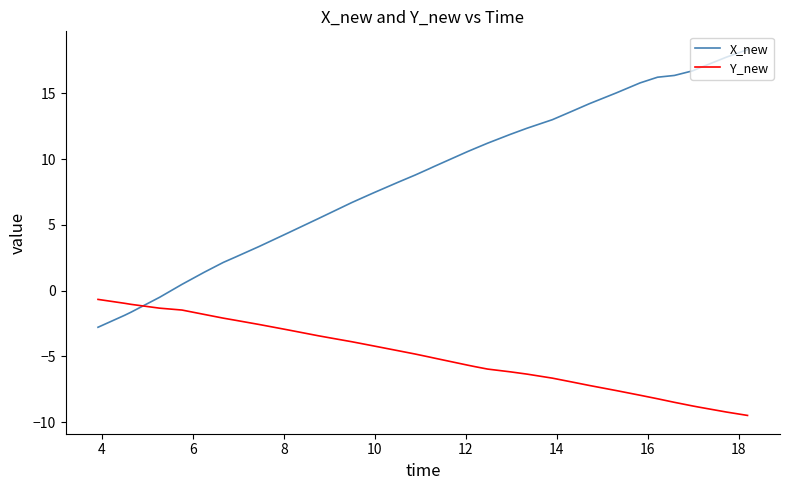

Which series has the largest range (max minus min)?

X_new